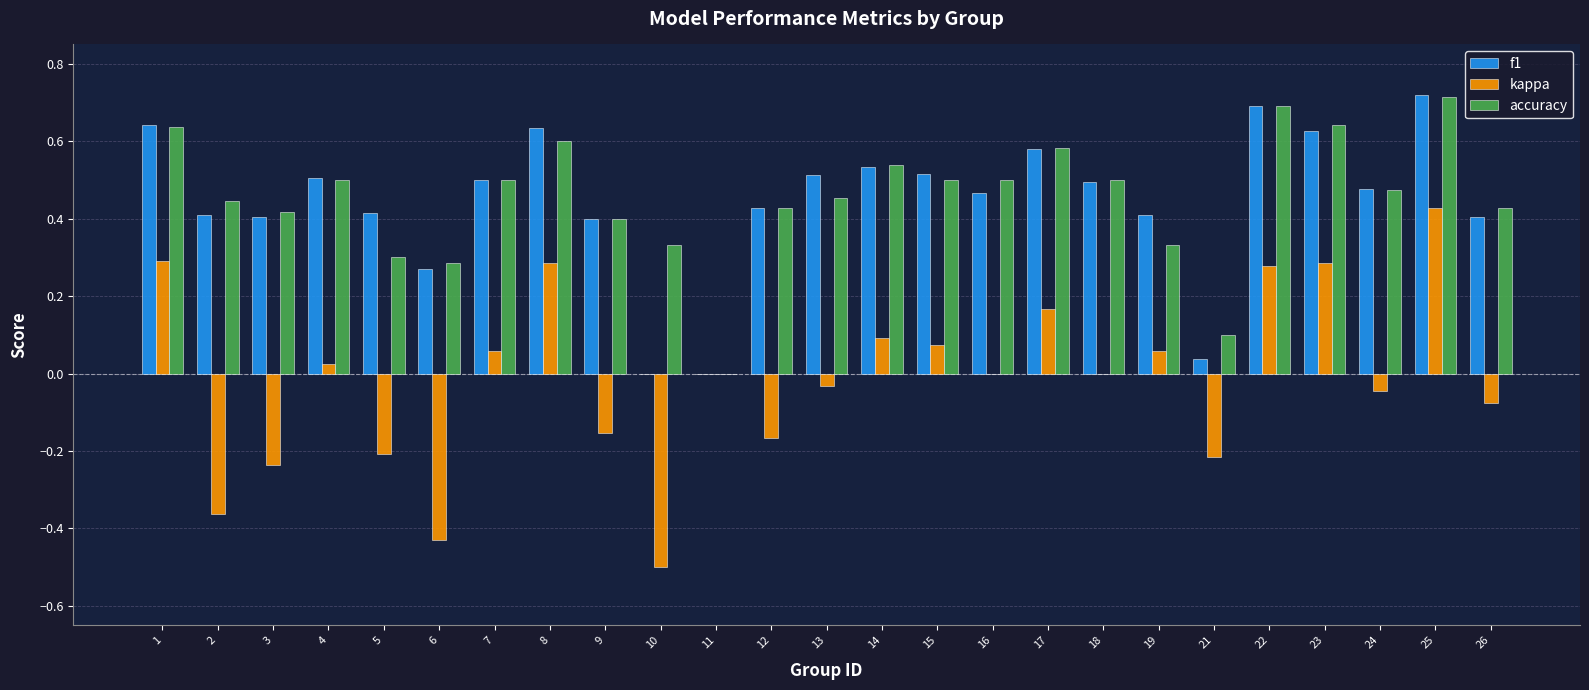

The value of accuracy at 3 is 0.4. True or false?

True